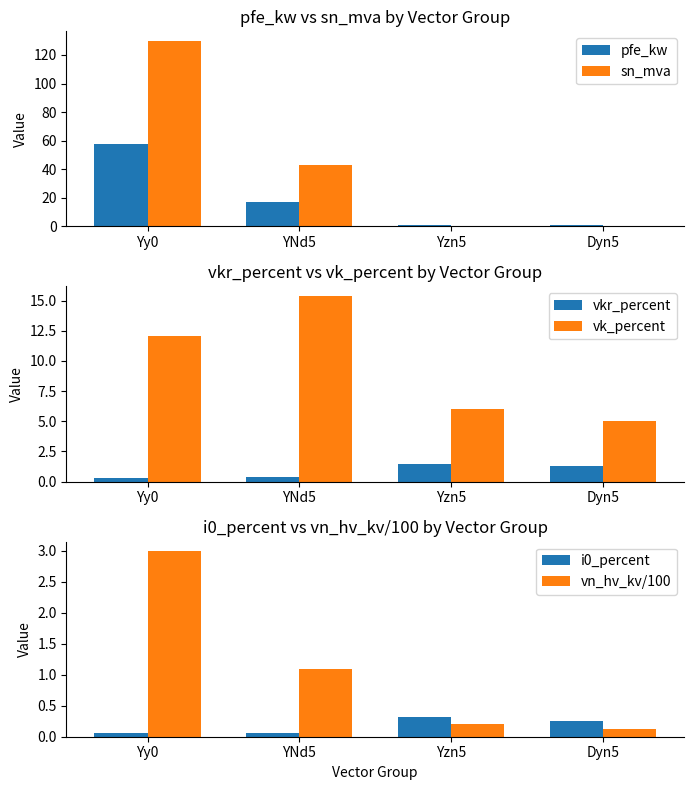

Which has a higher value, Yzn5 or Dyn5?

Dyn5